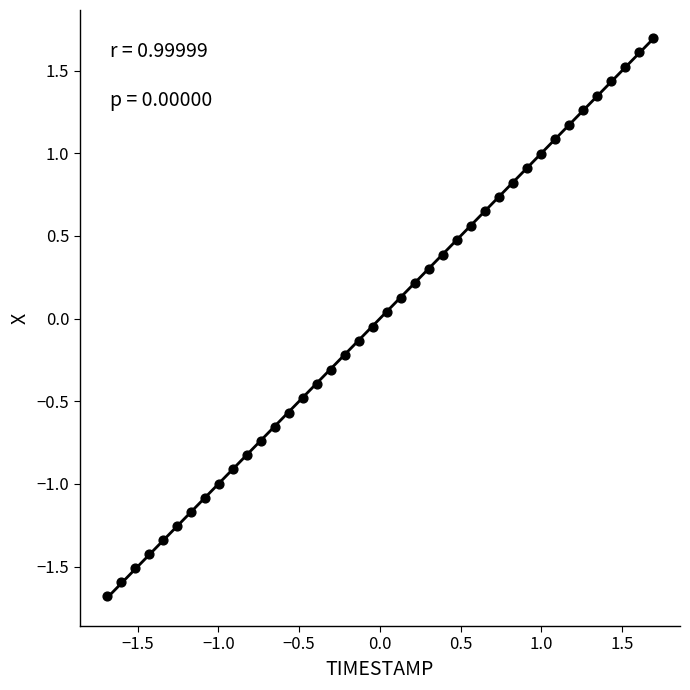

What is the range of X values (max minus min)?

3.4